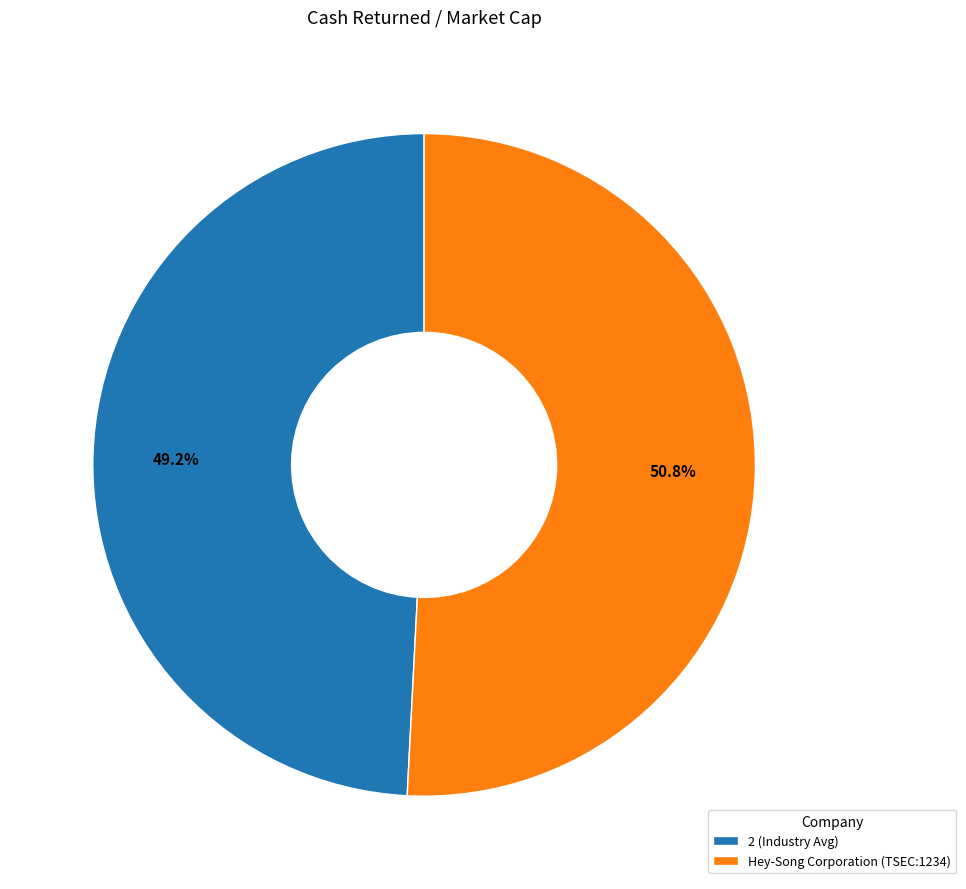

Which category accounts for the majority?

Hey-Song Corporation (TSEC:1234)